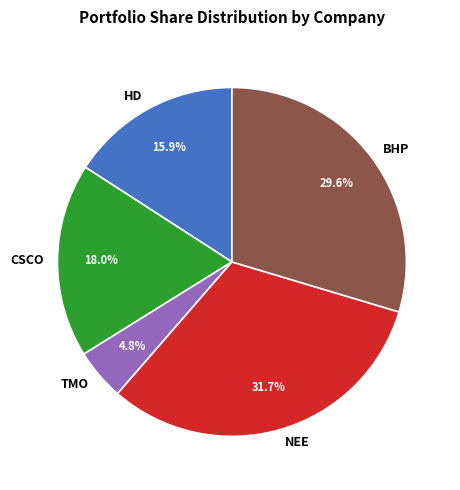

True or false: TMO accounts for 18% of the total.

False